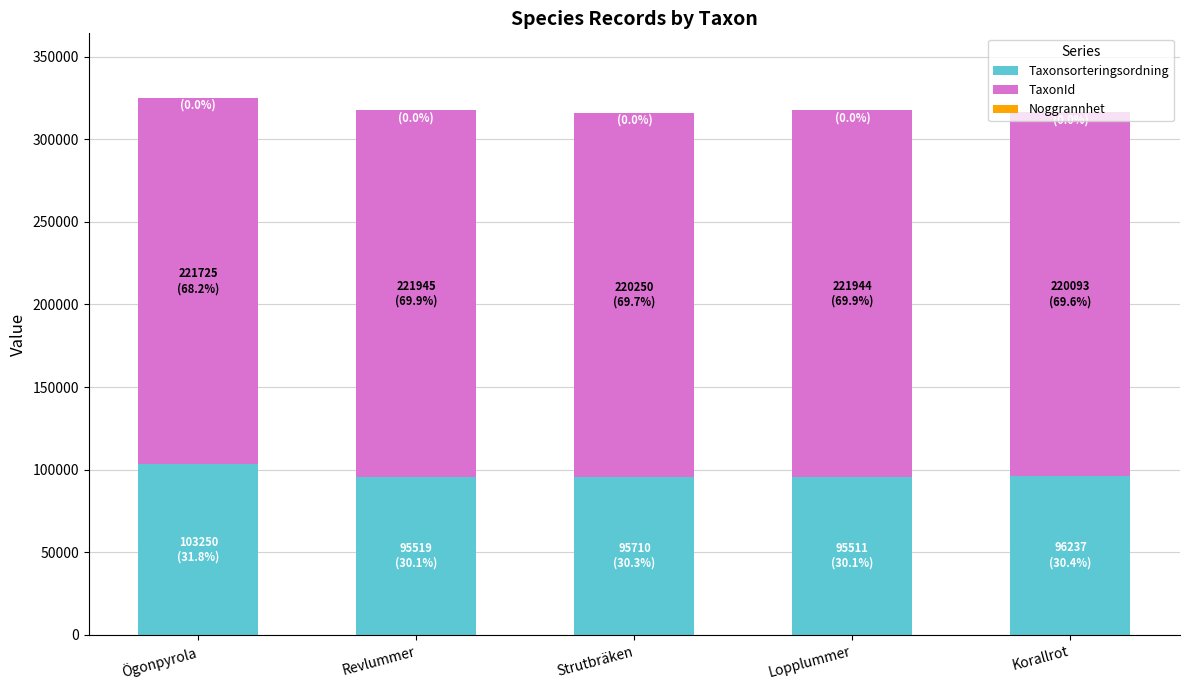

Is it true that Taxonsorteringsordning equals 44786 at Revlummer?

False